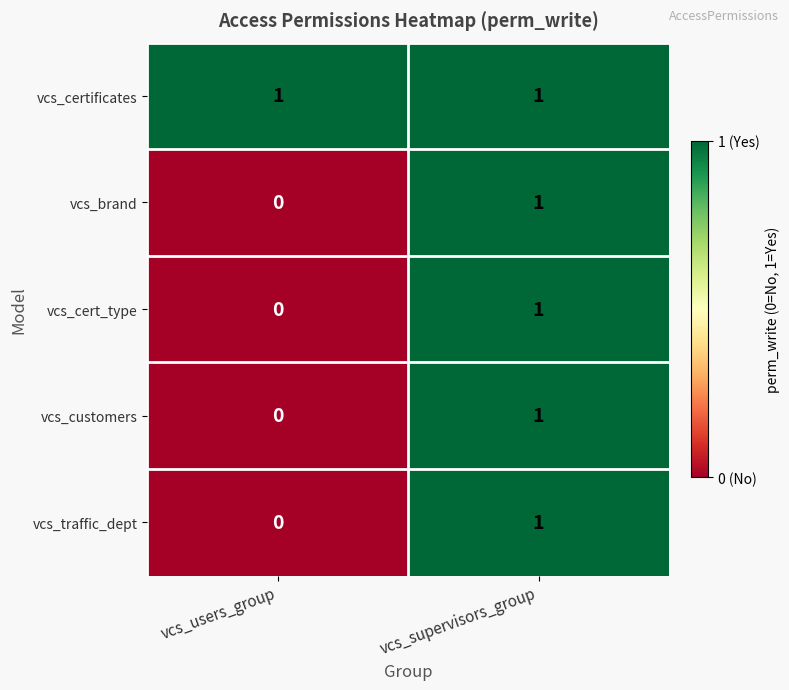

Reading left to right, what are all the values shown in this chart?

vcs_certificates: vcs_users_group=1	vcs_supervisors_group=1
vcs_brand: vcs_users_group=0	vcs_supervisors_group=1
vcs_cert_type: vcs_users_group=0	vcs_supervisors_group=1
vcs_customers: vcs_users_group=0	vcs_supervisors_group=1
vcs_traffic_dept: vcs_users_group=0	vcs_supervisors_group=1